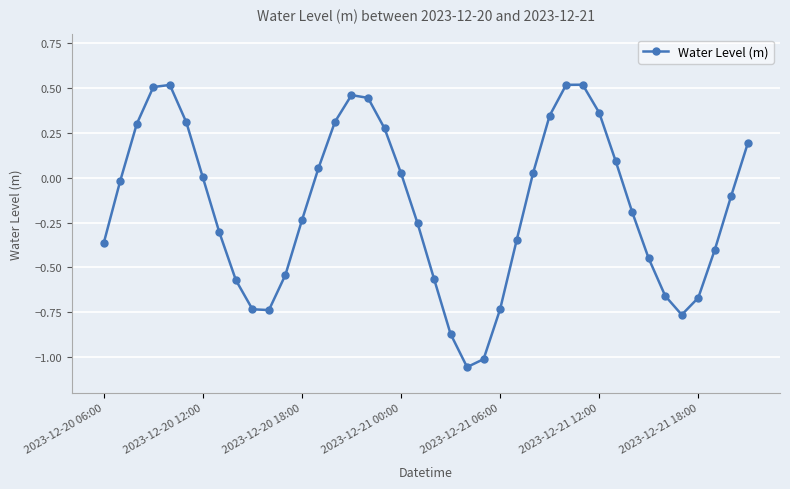

What is the difference between the maximum and minimum values?

1.6